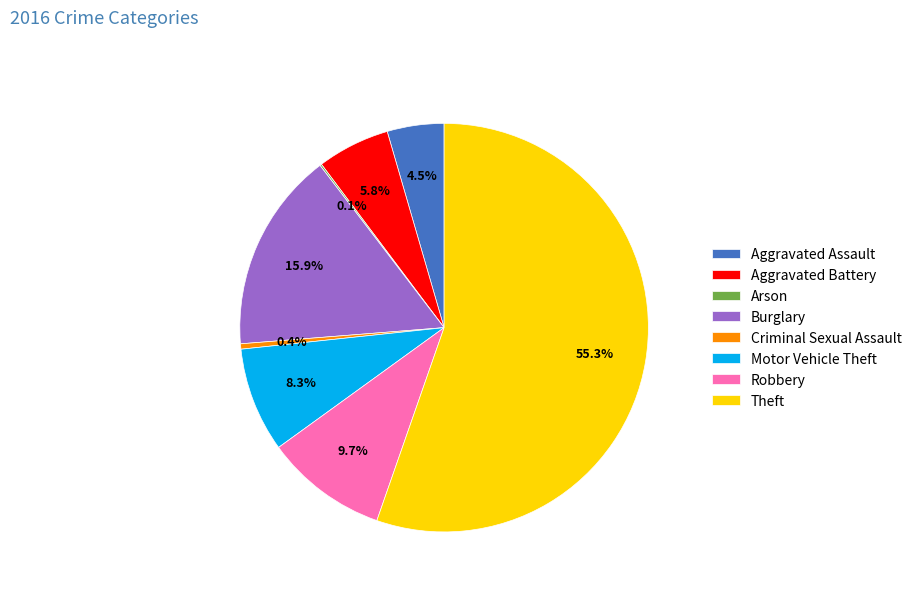

Combined, do Burglary and Robbery account for over 50%?

No